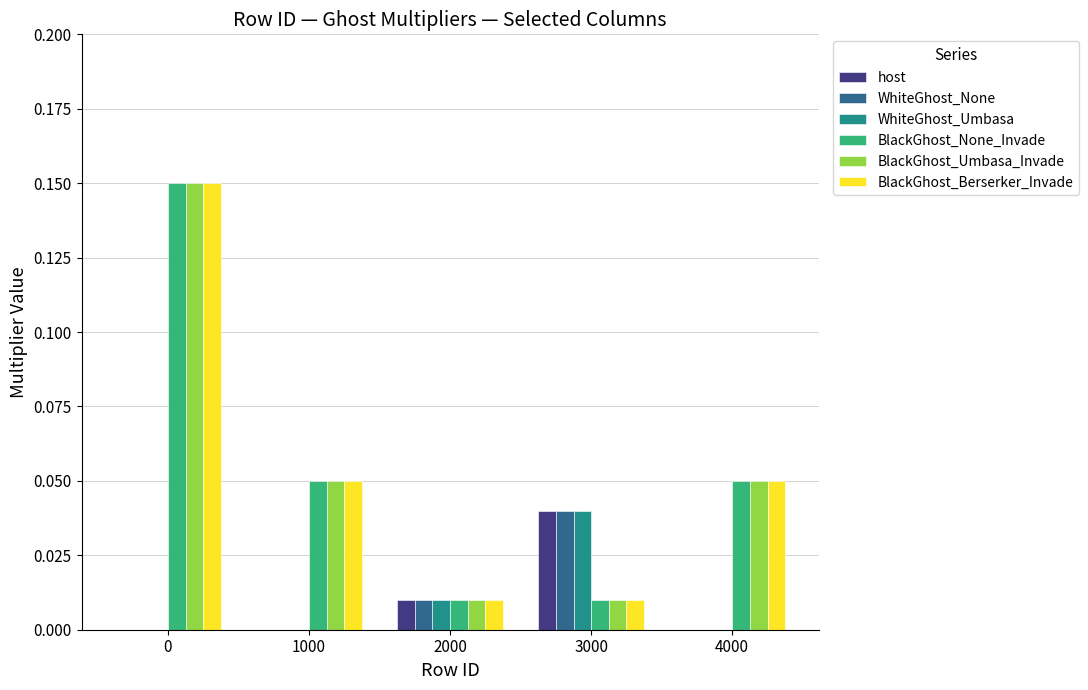

Is the value of BlackGhost_Umbasa_Invade at 0 greater than the value of WhiteGhost_None at 1000?

Yes